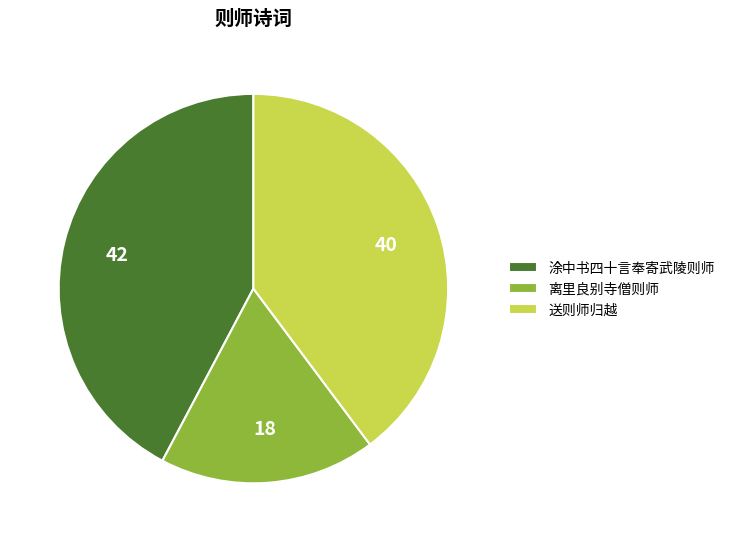

Does any single category account for the majority?

No